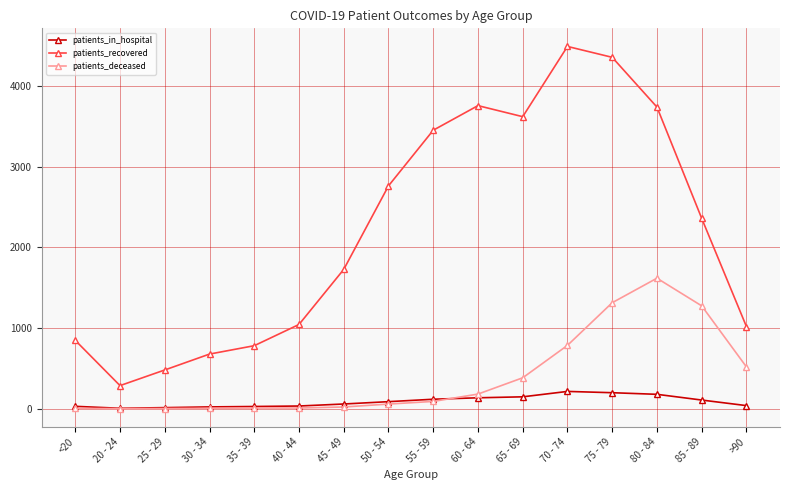

Where does the patients_recovered series first go above 2360?

50 - 54